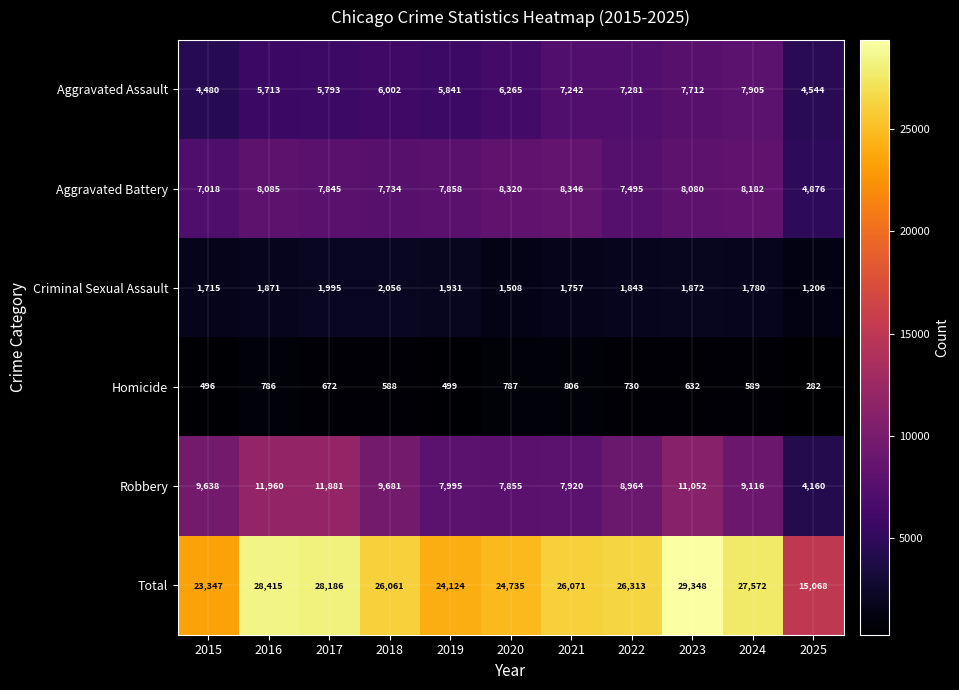

True or false: Homicide has a value of 589 at 2024.

True